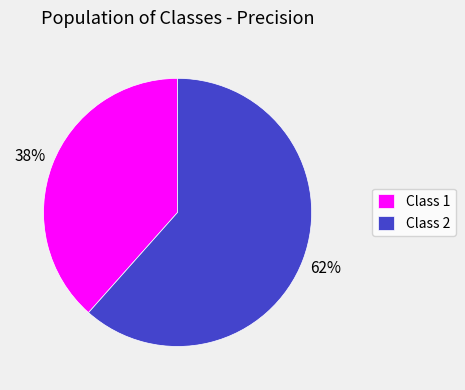

To the nearest percent, what is the average slice percentage?

50%